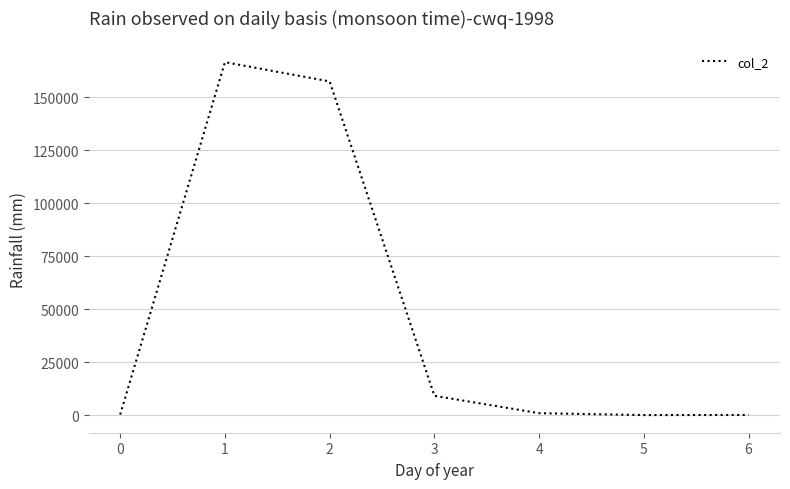

What is the greatest value displayed?

166439.0